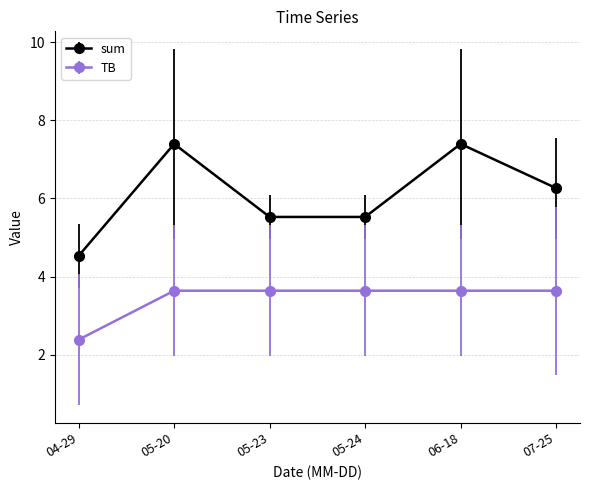

What is the spread (max minus min) of values at 05-20?

3.8